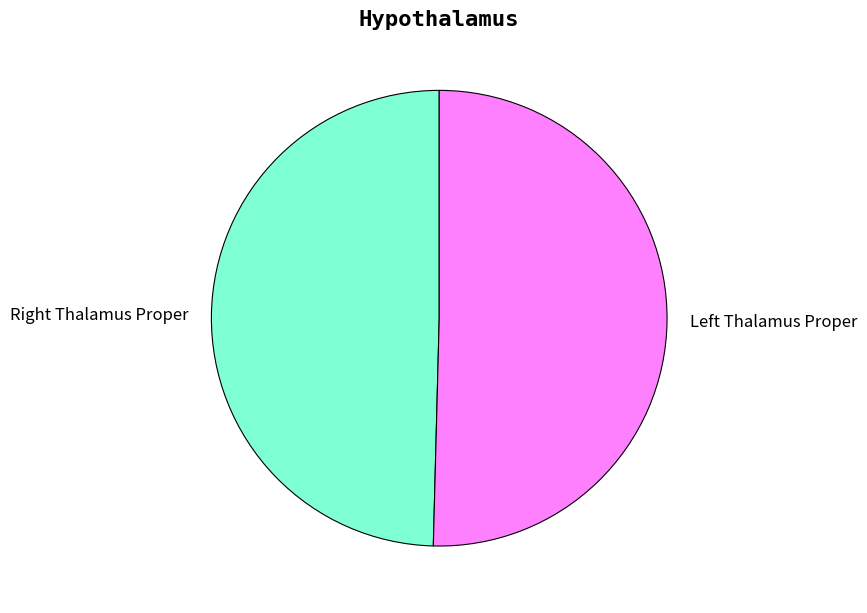

Rank the categories by value from highest to lowest.

Left Thalamus Proper, Right Thalamus Proper